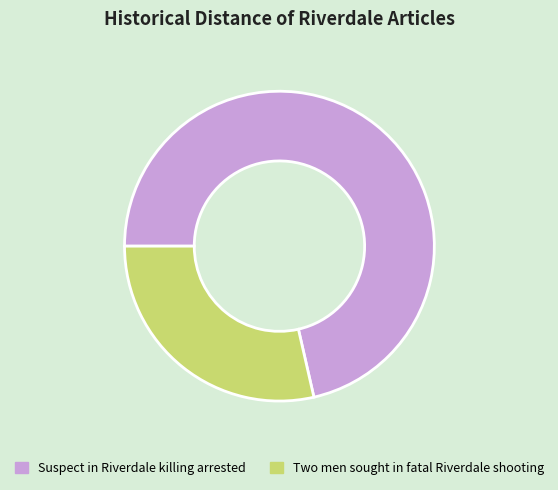

Combined, do Suspect in Riverdale killing arrested and Two men sought in fatal Riverdale shooting account for over 50%?

Yes